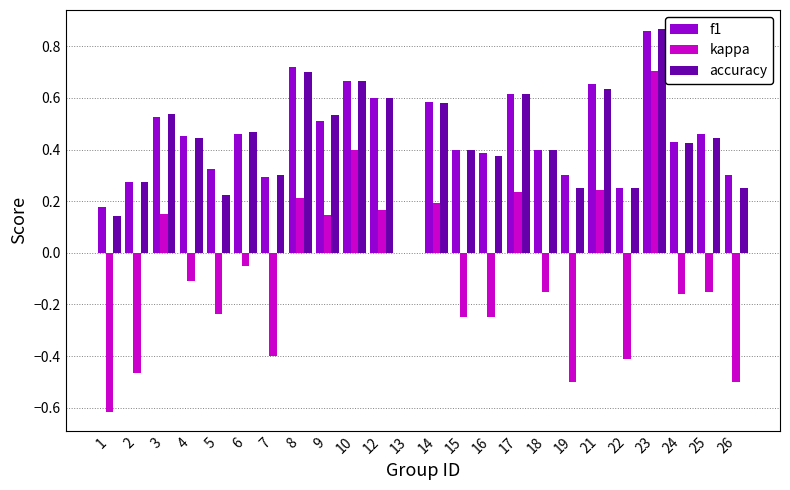

What is the sum of the accuracy values at 15 and 23?

1.3